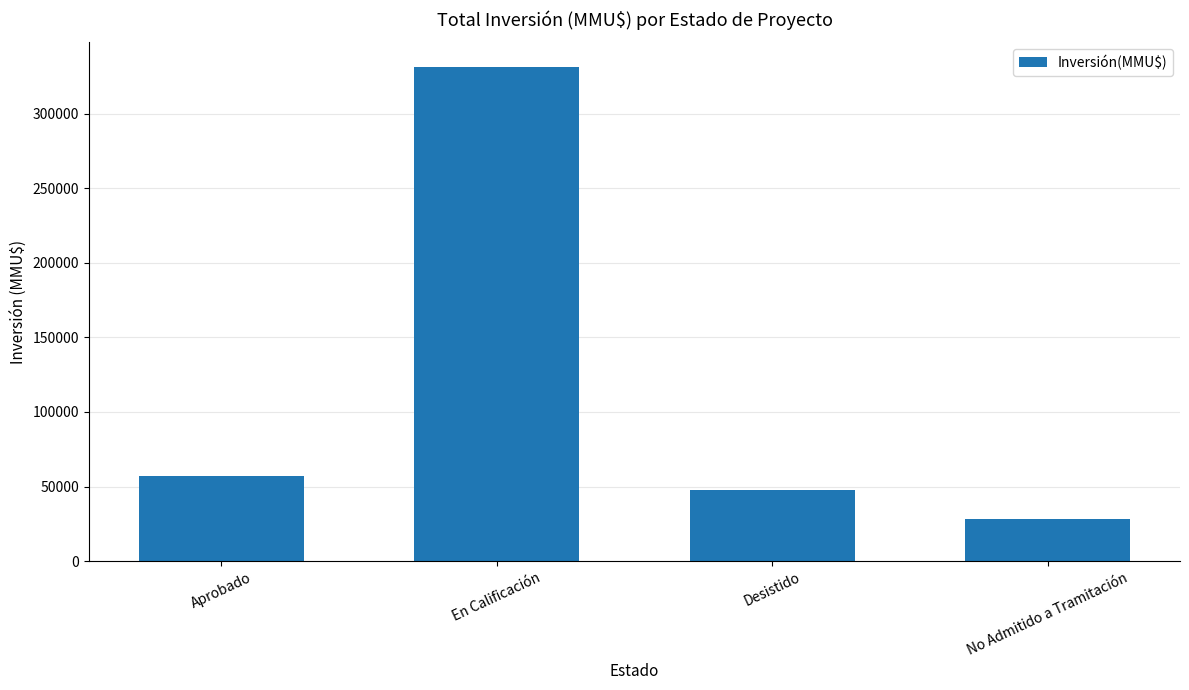

Are the bars horizontal?

No